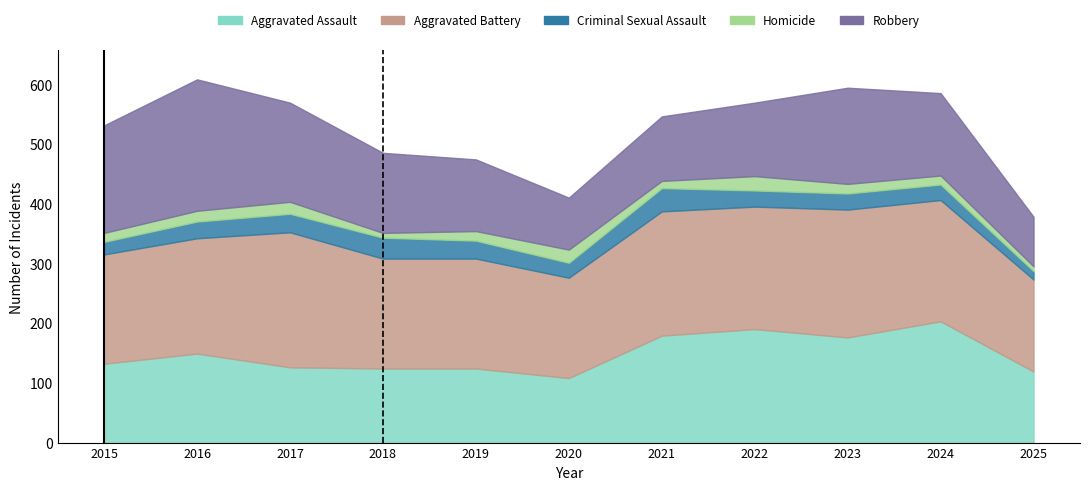

What is the maximum value shown in the chart?

226